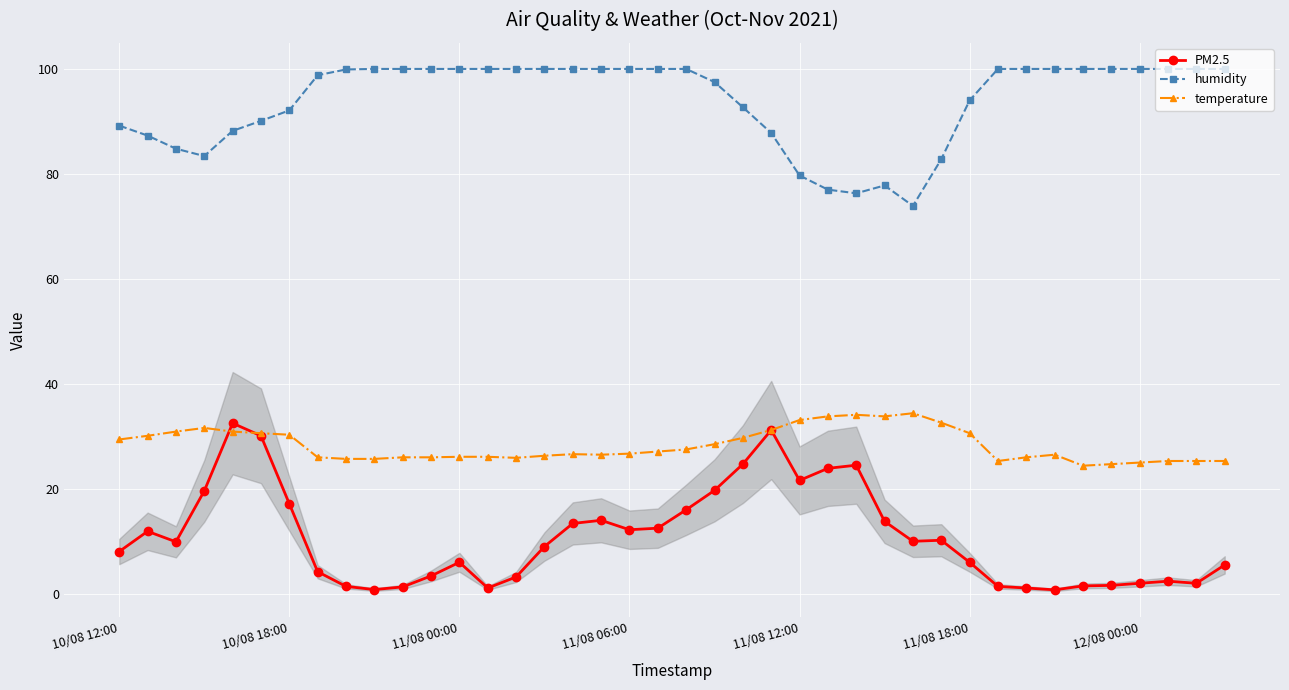

What is the value of the humidity point at the 8th from the left?

98.8